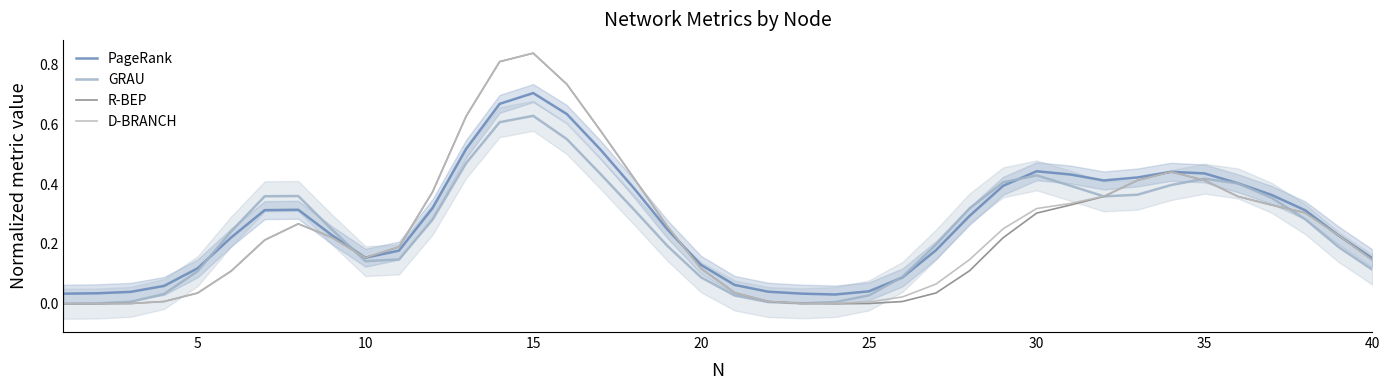

What is the difference between the maximum and minimum values in the GRAU series?

0.6